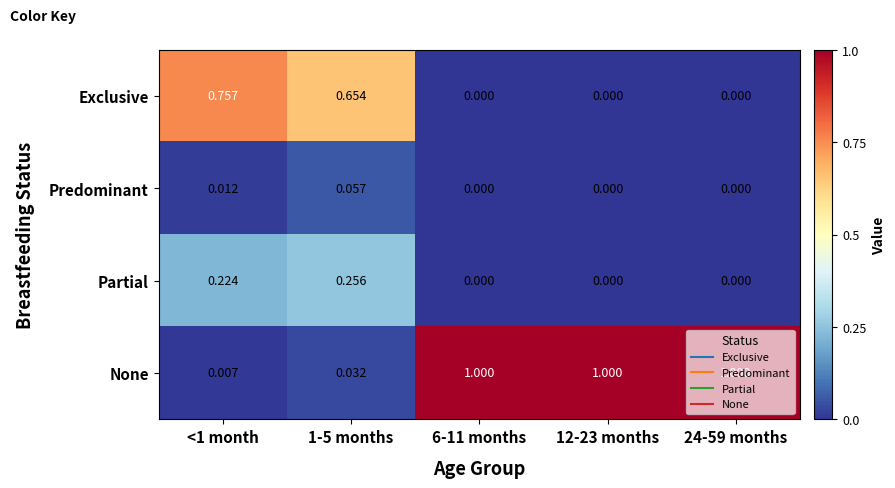

List the series in order of their peak value, lowest first.

Predominant, Partial, Exclusive, None